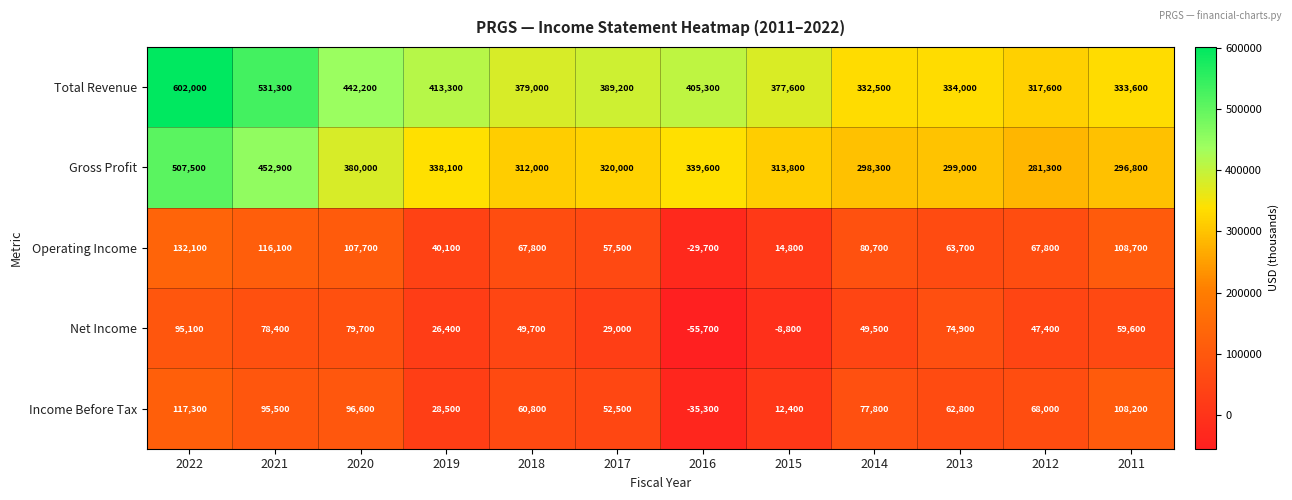

At which category does the chart reach its peak across all series?

2022